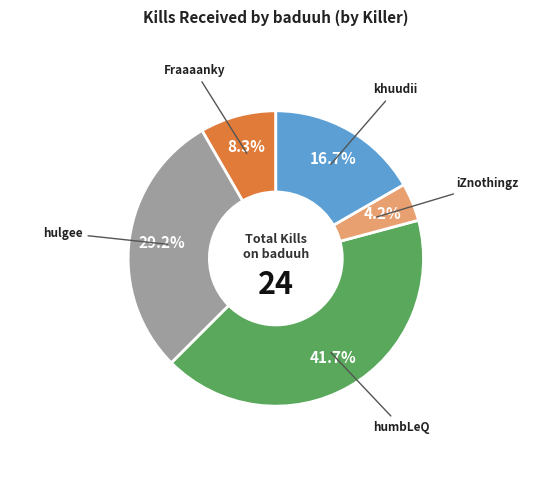

To the nearest percent, what percentage of the pie is khuudii?

17%